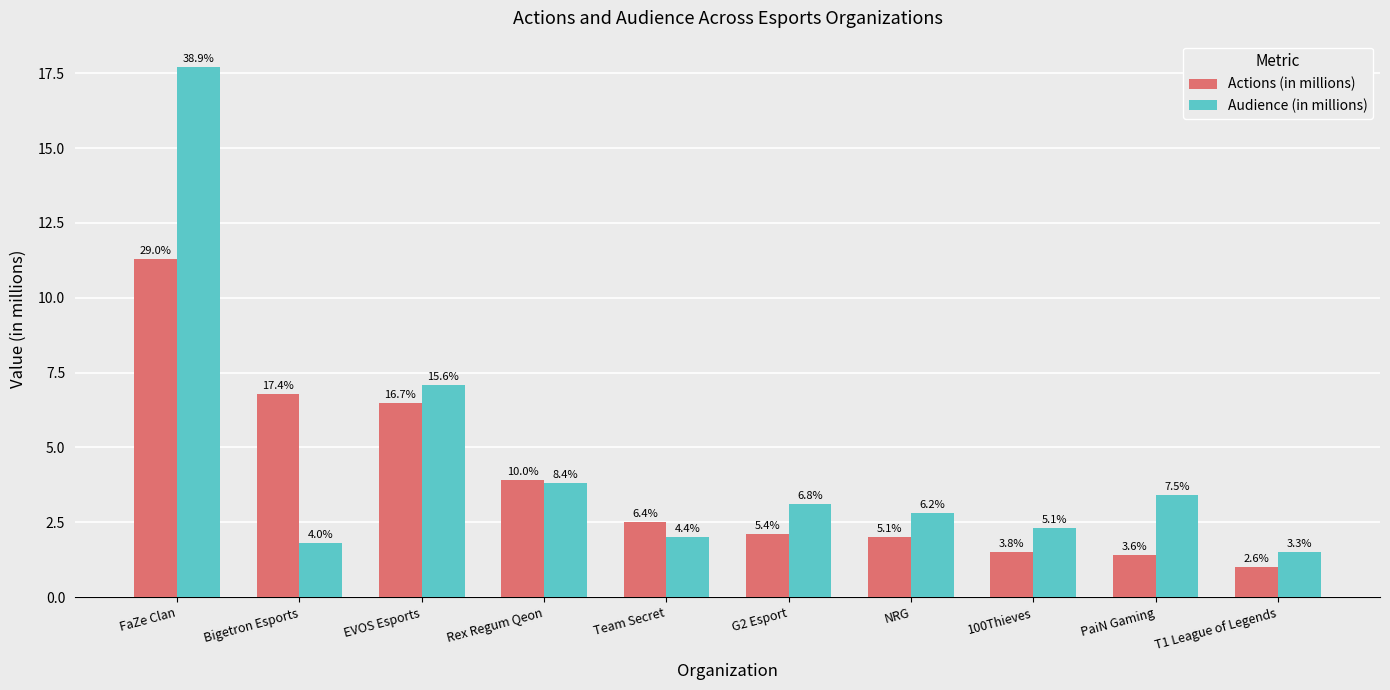

What are all the series names shown in the legend?

Actions (in millions), Audience (in millions)